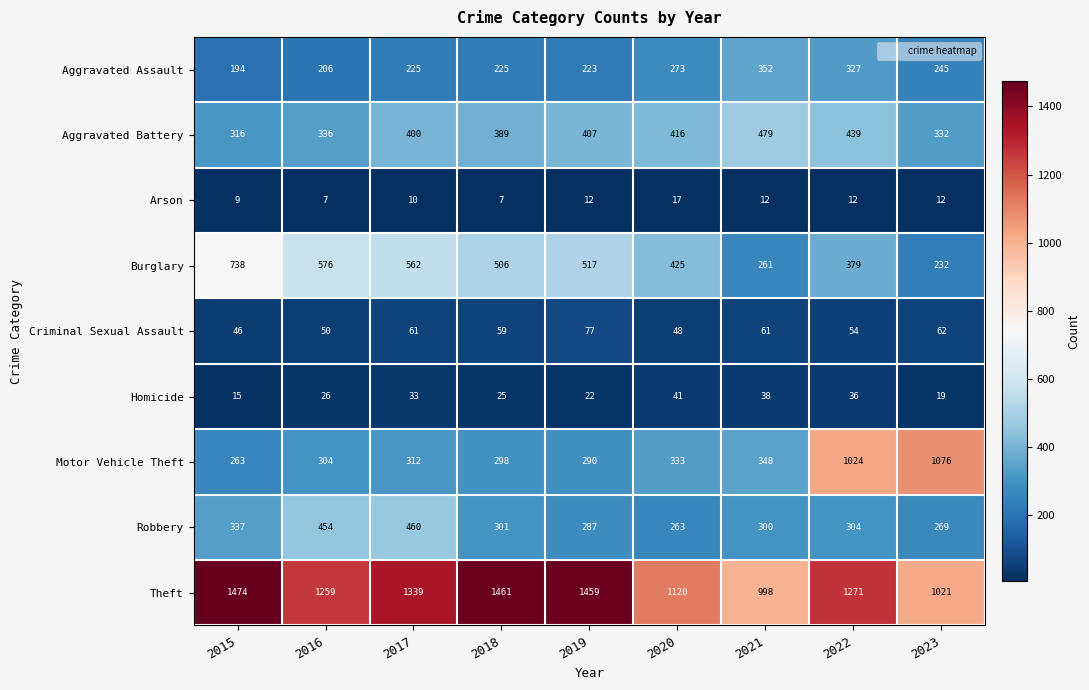

List the series in order of their peak value, highest first.

Theft, Motor Vehicle Theft, Burglary, Aggravated Battery, Robbery, Aggravated Assault, Criminal Sexual Assault, Homicide, Arson